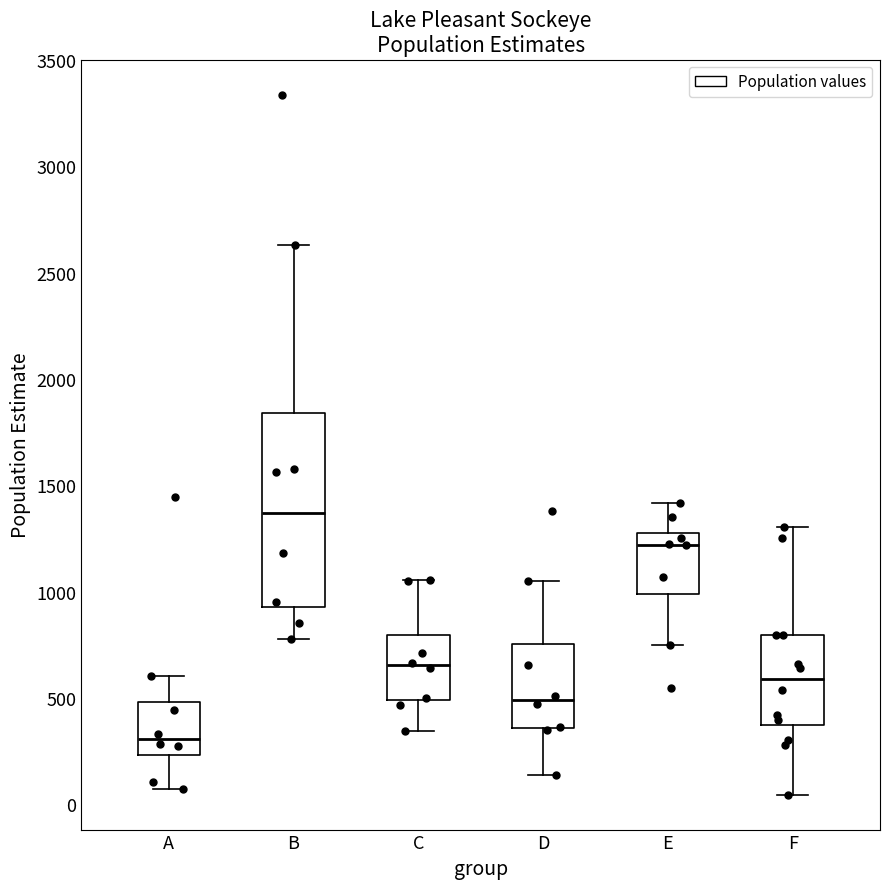

Comparing the boxes themselves (not the whiskers), which one is the tallest?

B